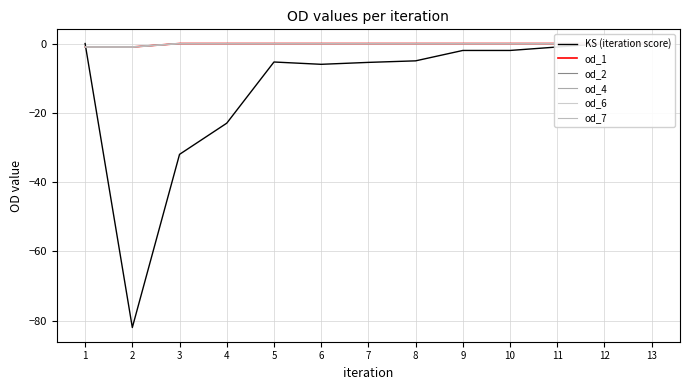

How many od_1 values are between 0 and 1?

11